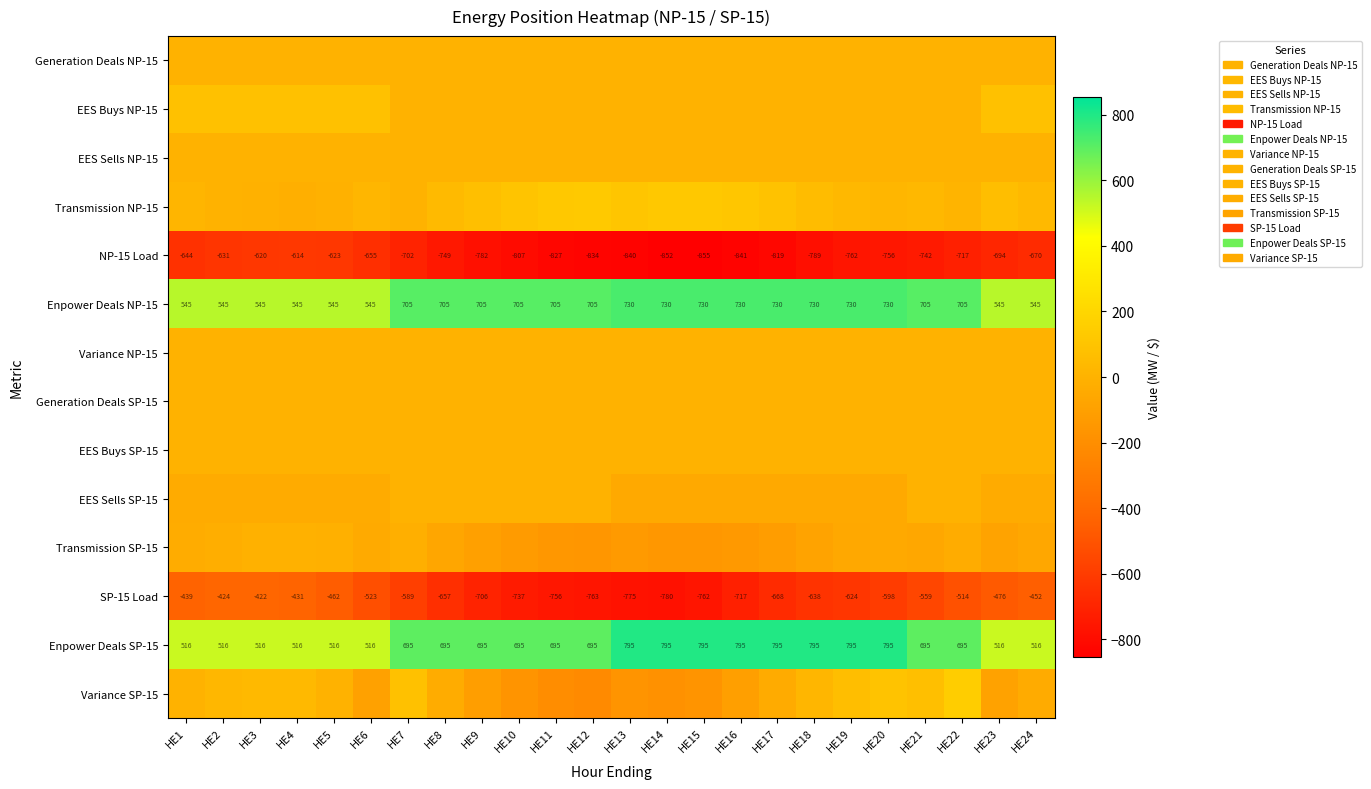

Which label corresponds to the smallest value in the chart?

HE15